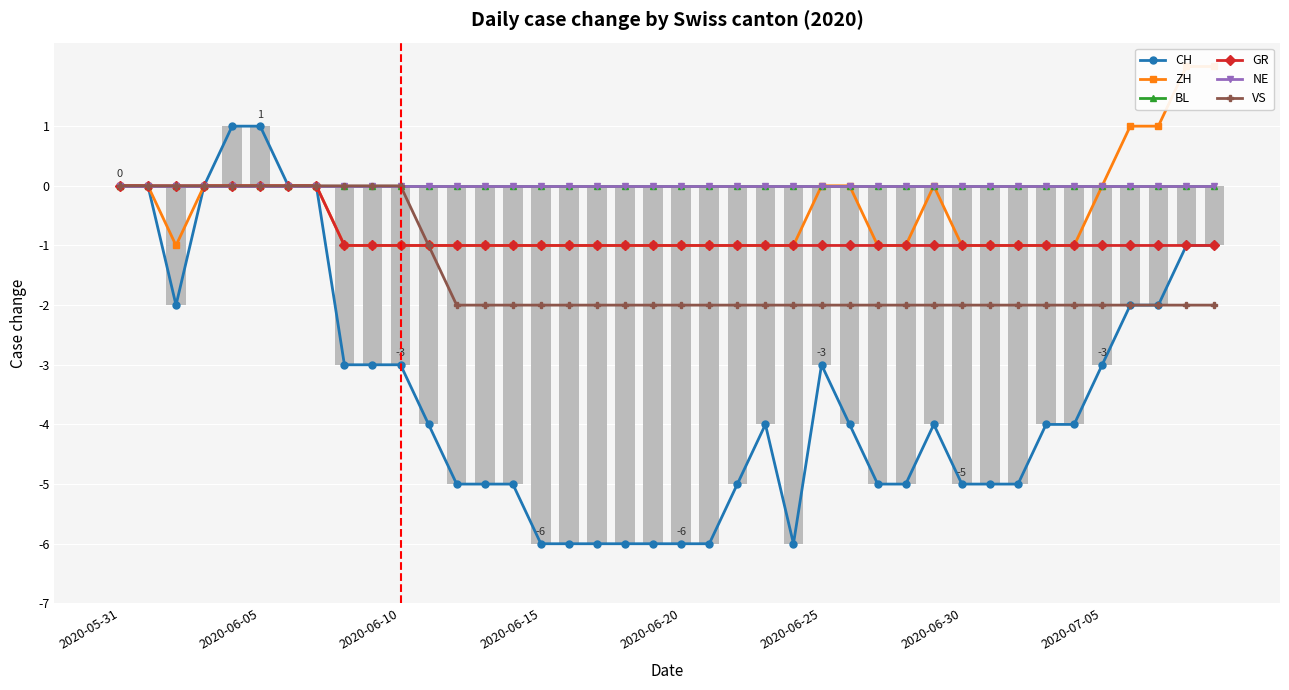

Between 2020-06-05 and 2020-06-25, which series saw the biggest shift?

CH